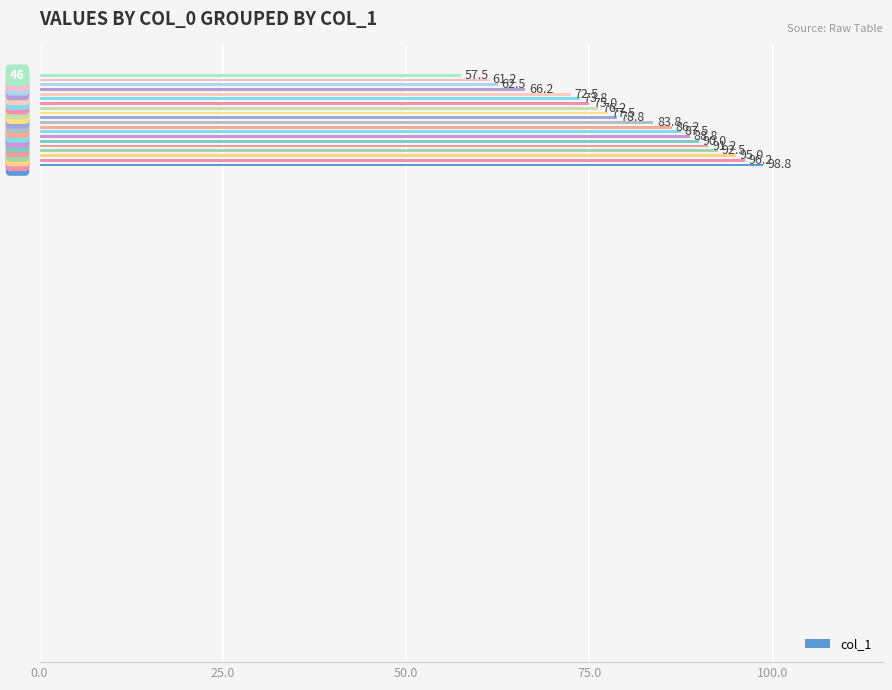

What is the difference between the second highest and second lowest values?

35.0